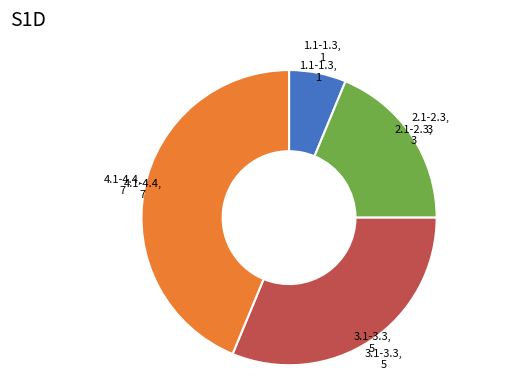

Which has a higher value, 4.1-4.4 or 2.1-2.3?

4.1-4.4